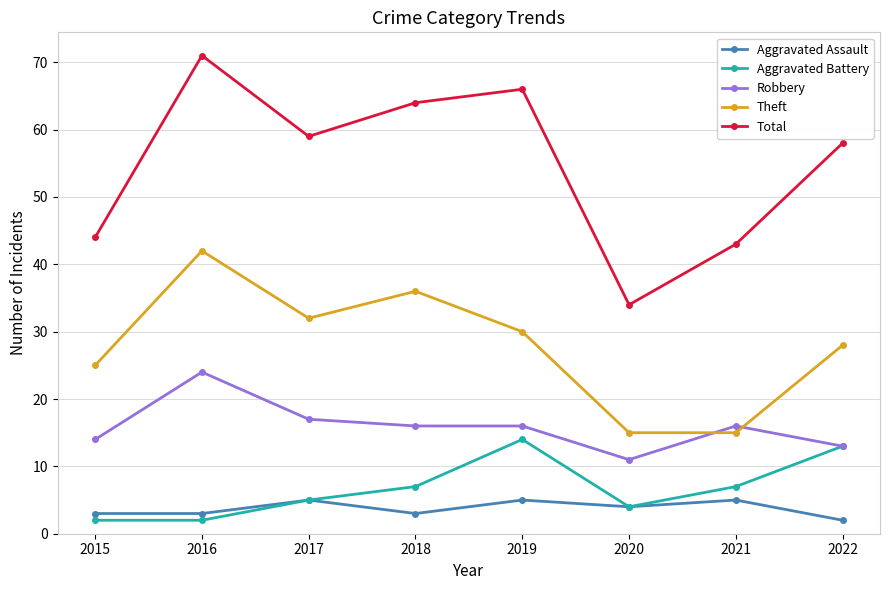

Which category has the highest value across all series?

2016